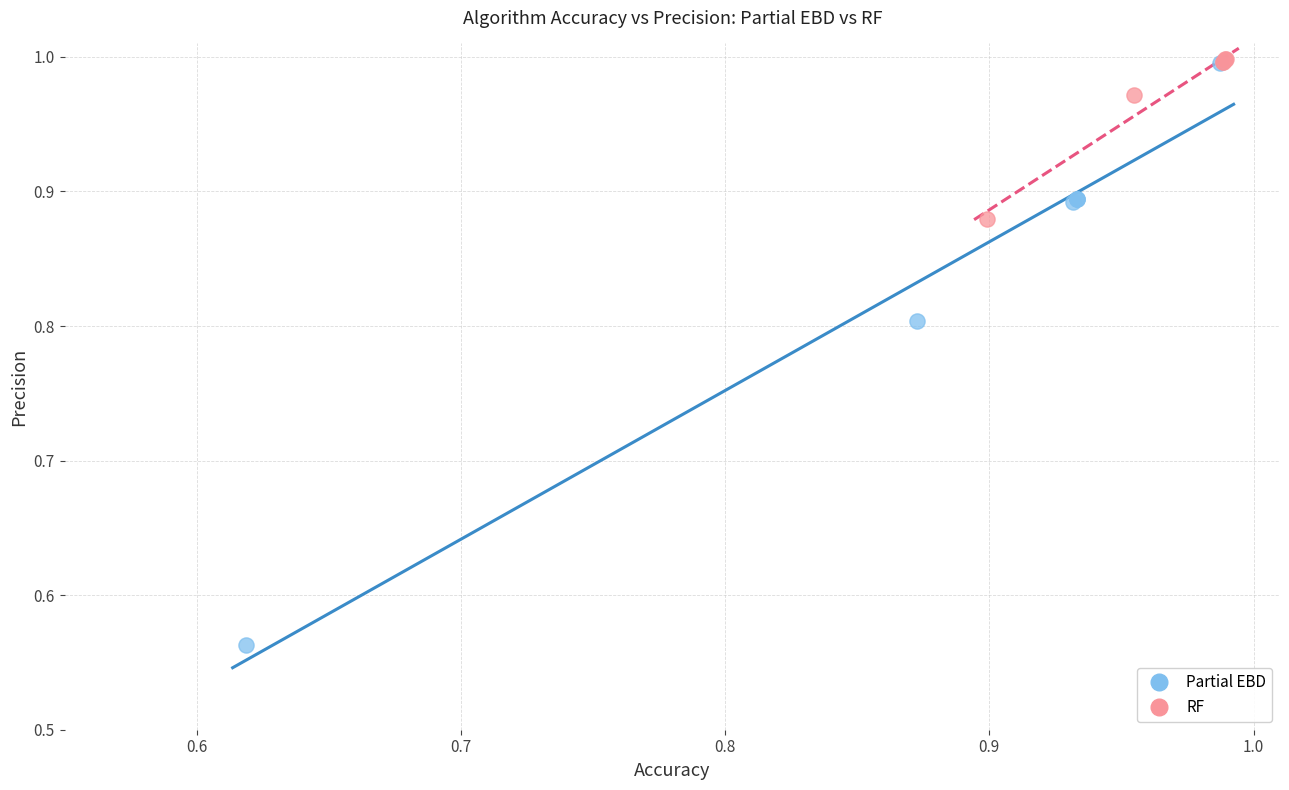

Which series has the widest spread of Y values?

Partial EBD